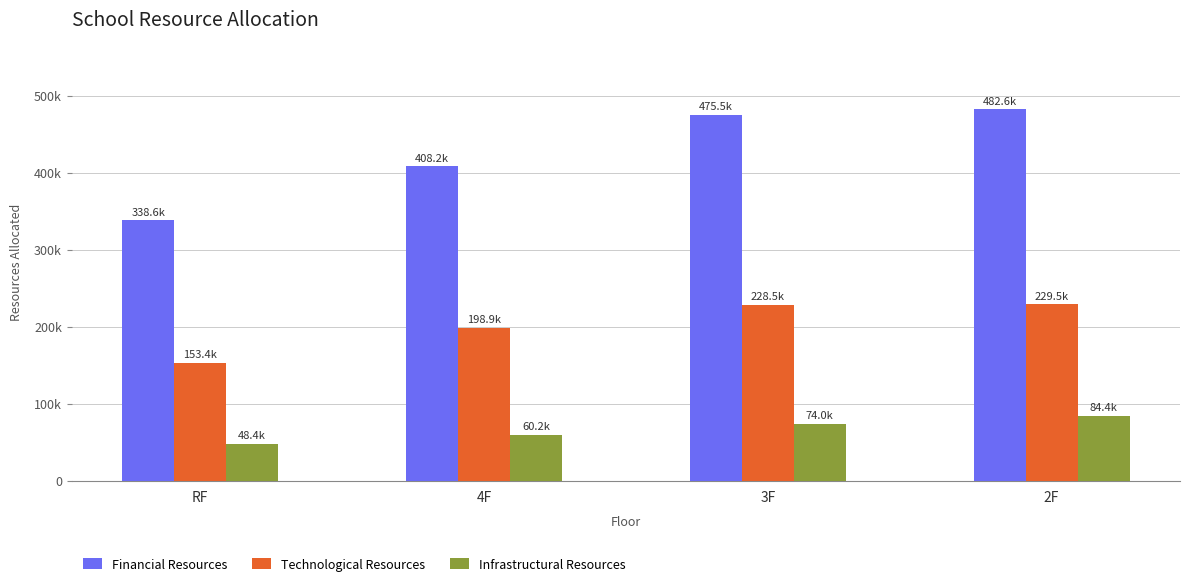

Which has a higher value, 2F or RF?

2F